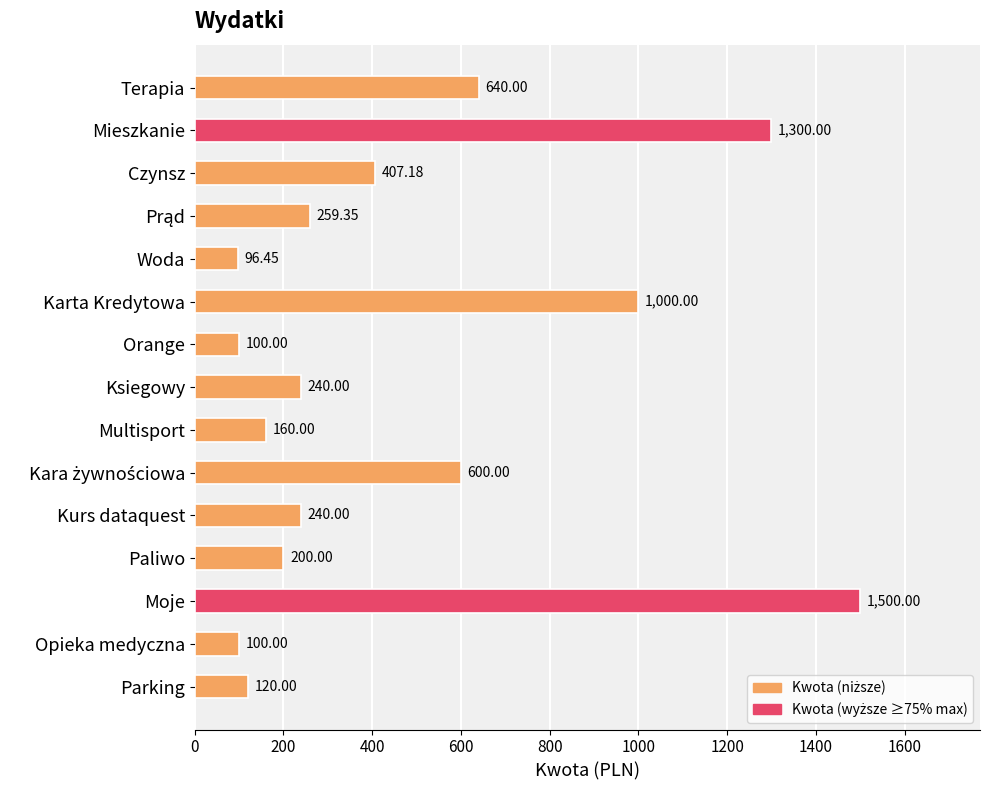

Which label corresponds to the smallest value in the chart?

Woda